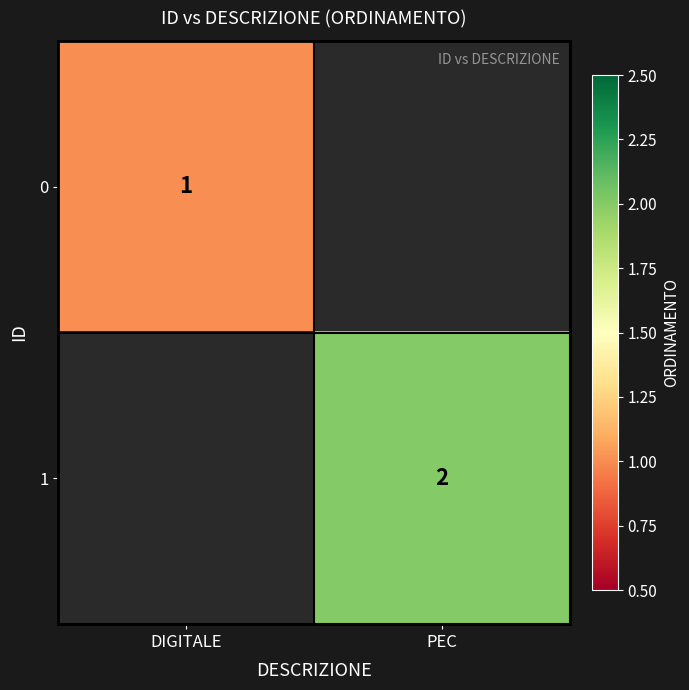

Is the value of 1 at PEC greater than the value of 0 at DIGITALE?

Yes